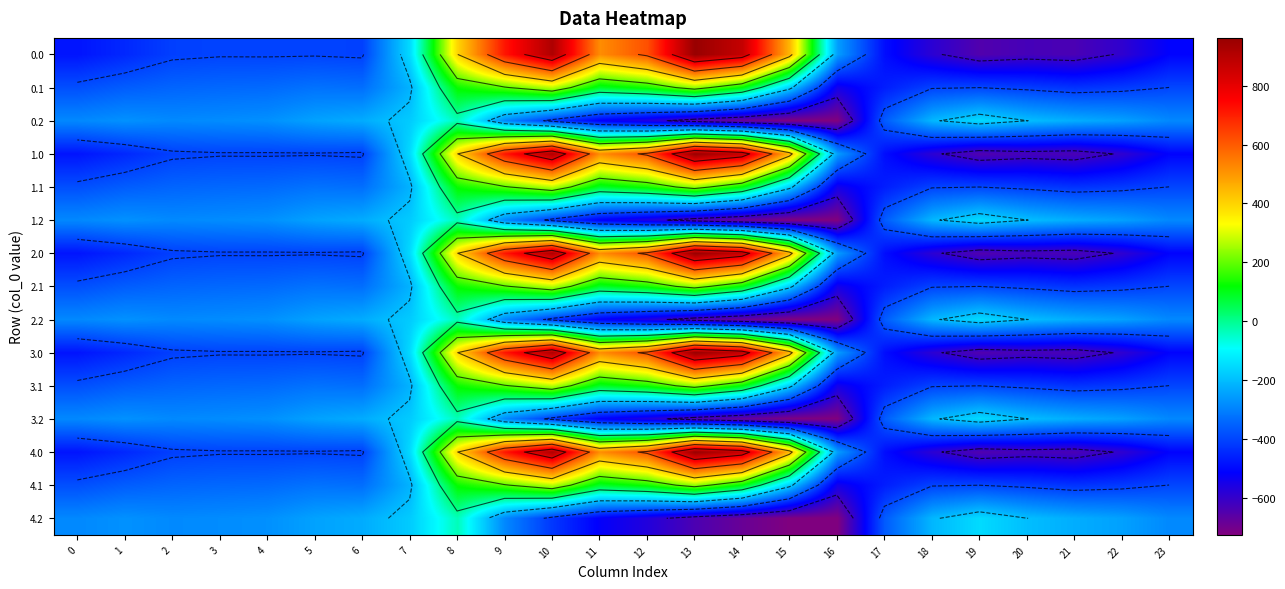

At which label is 0.0 closest to 156?

8